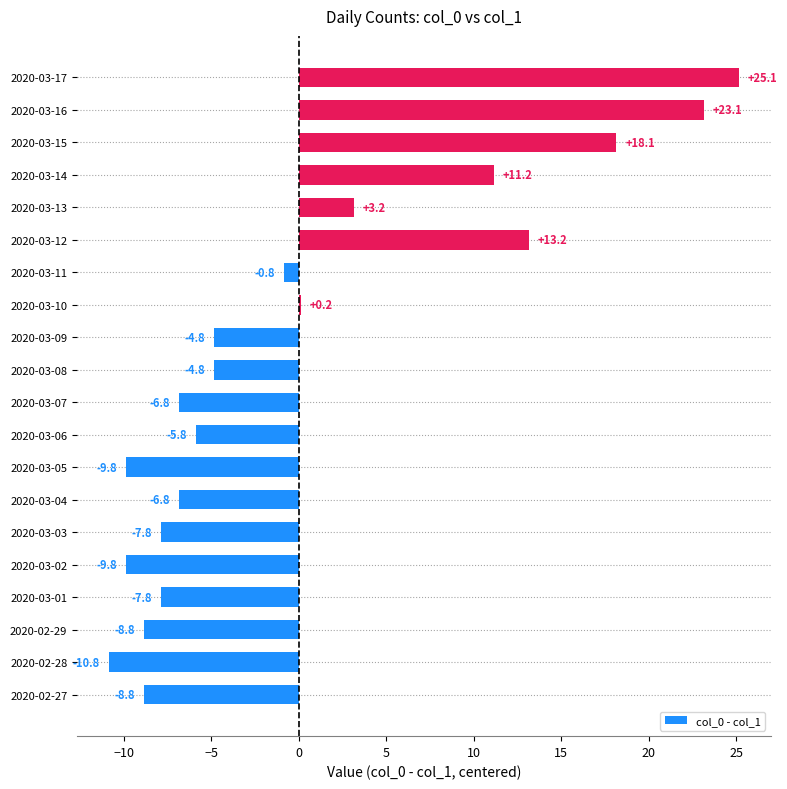

Between 2020-03-03 and 2020-03-15, which is larger?

2020-03-15